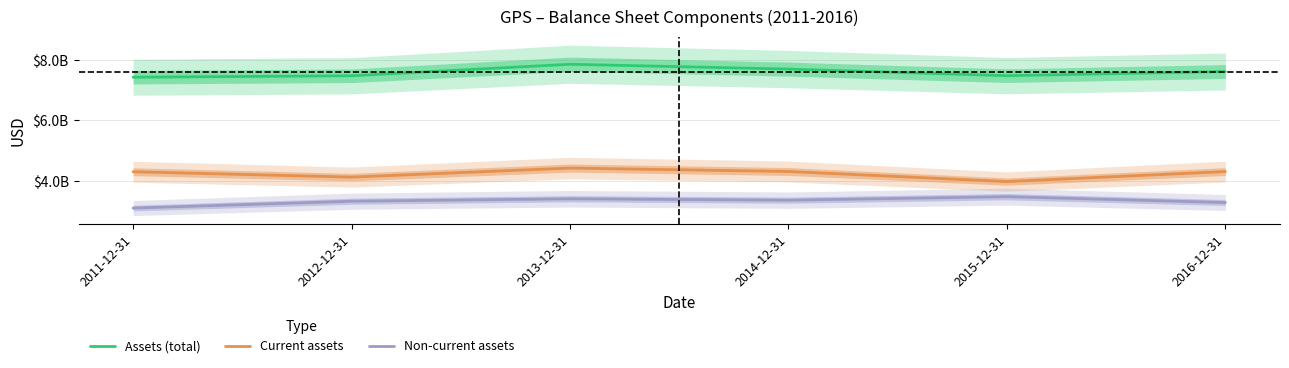

Between 2011-12-31 and 2012-12-31, which is larger?

2012-12-31